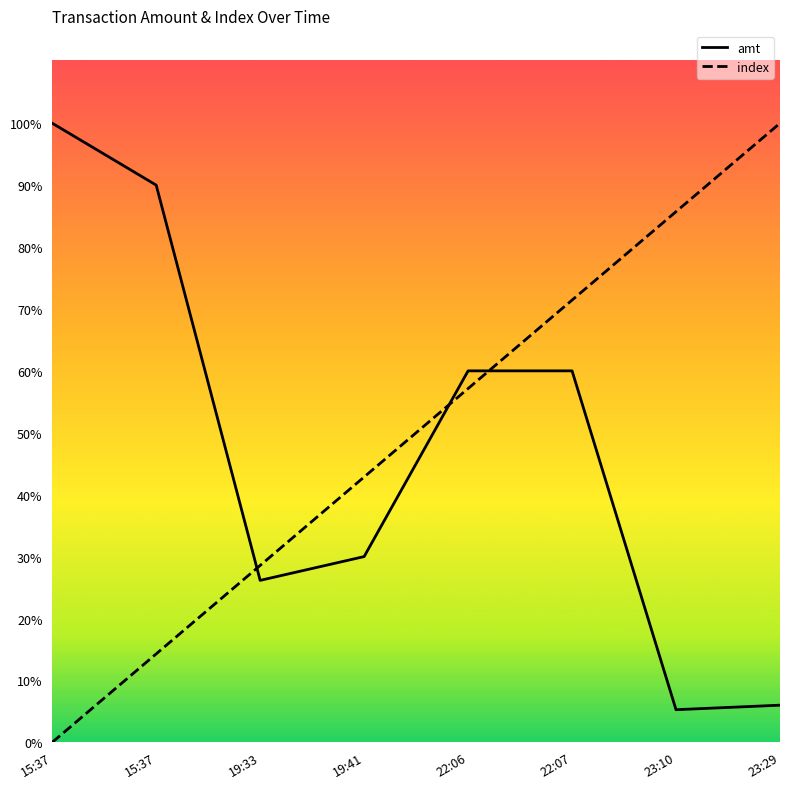

Between which two adjacent categories do amt and index first intersect?

15:37 and 19:33